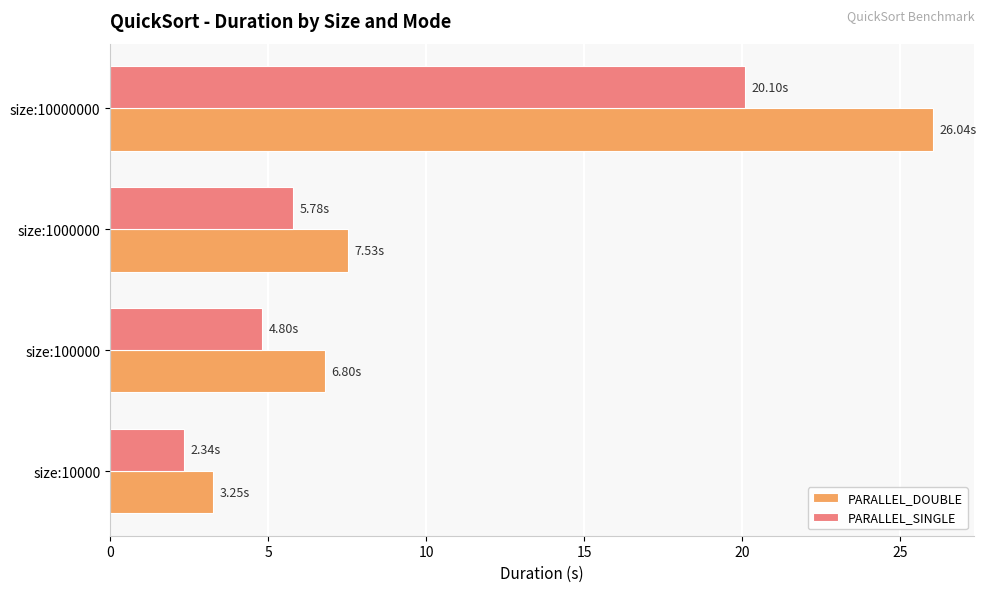

Which series changed the most between size:1000000 and size:10000000?

PARALLEL_DOUBLE